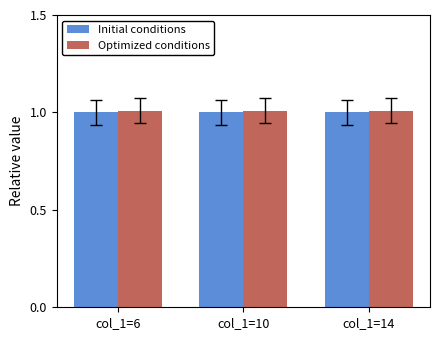

What are all the series names shown in the legend?

Initial conditions, Optimized conditions